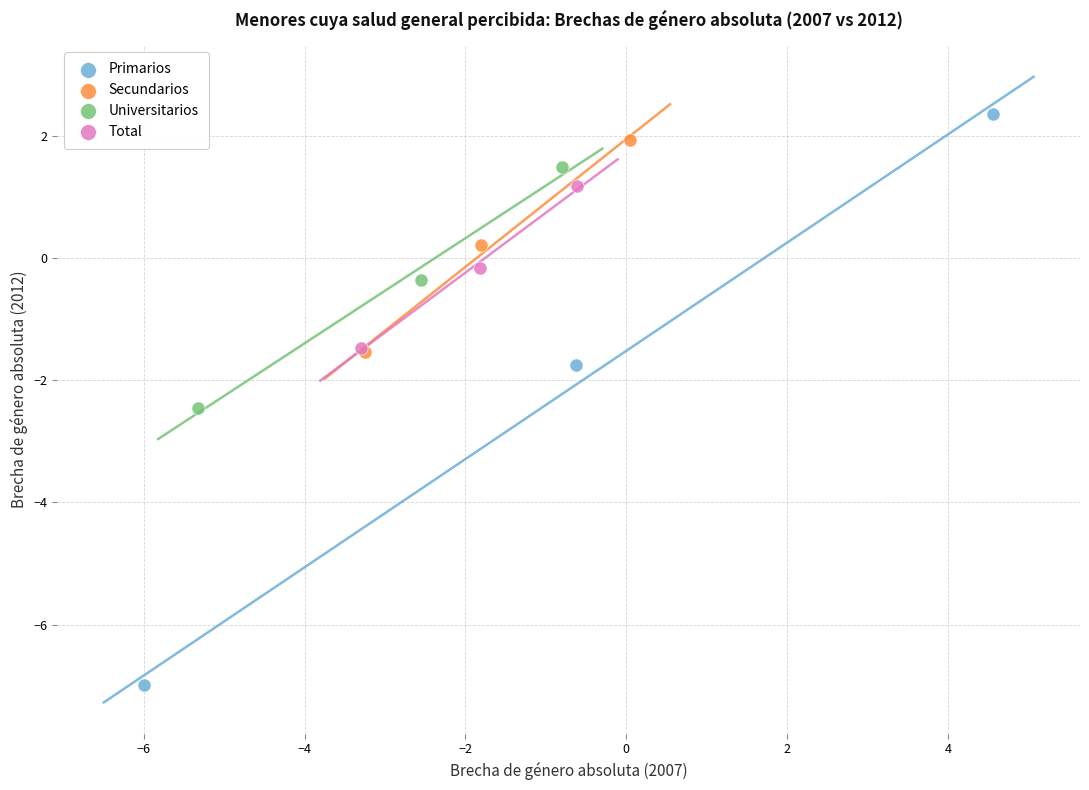

Which series contains the lowest Y value?

Primarios